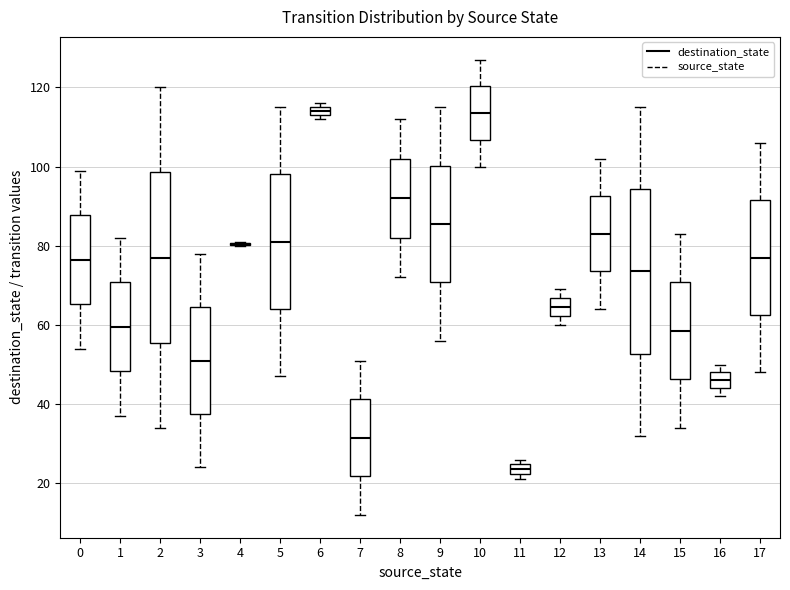

Where does the lower whisker of the box at x = 7 end on the y-axis? The values are not printed on the chart, so give them approximately, as read against the axis.

12